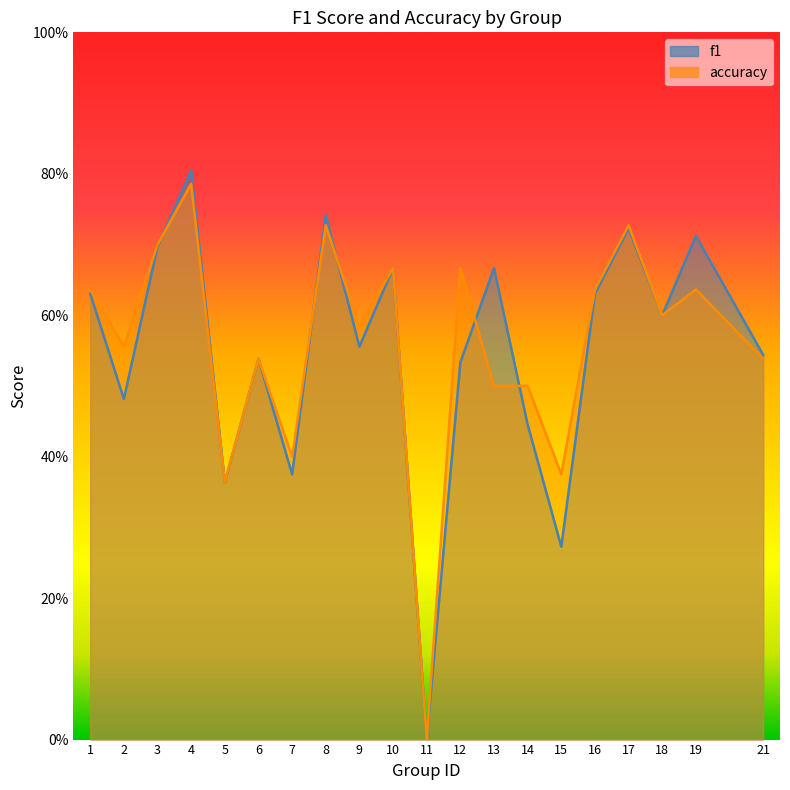

How many series are shown in this chart?

2